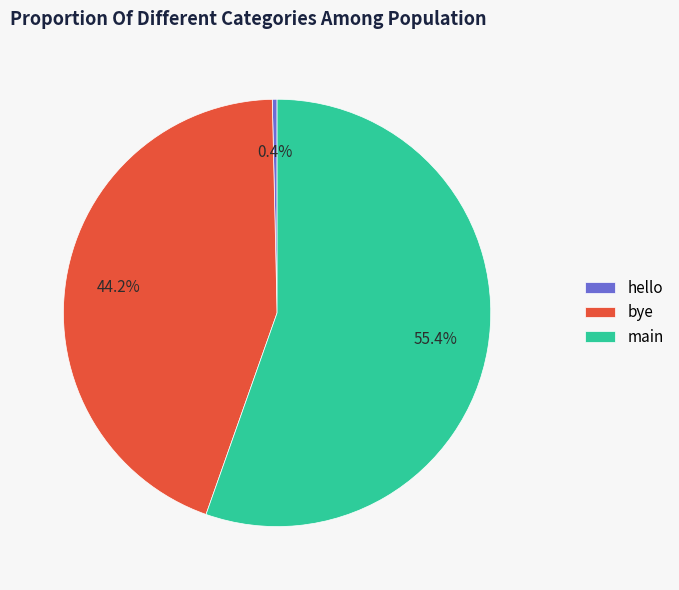

Is it true that bye is 44% of the pie?

True